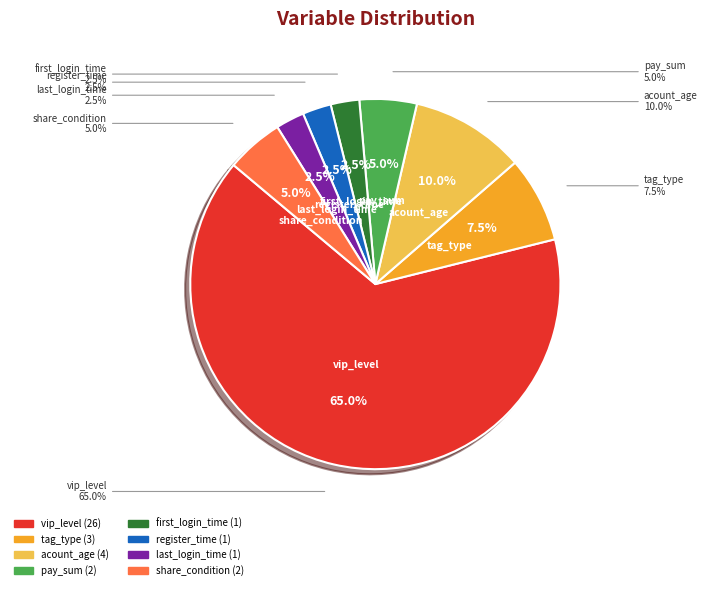

What percentage is NOT represented by first_login_time?

97.5%